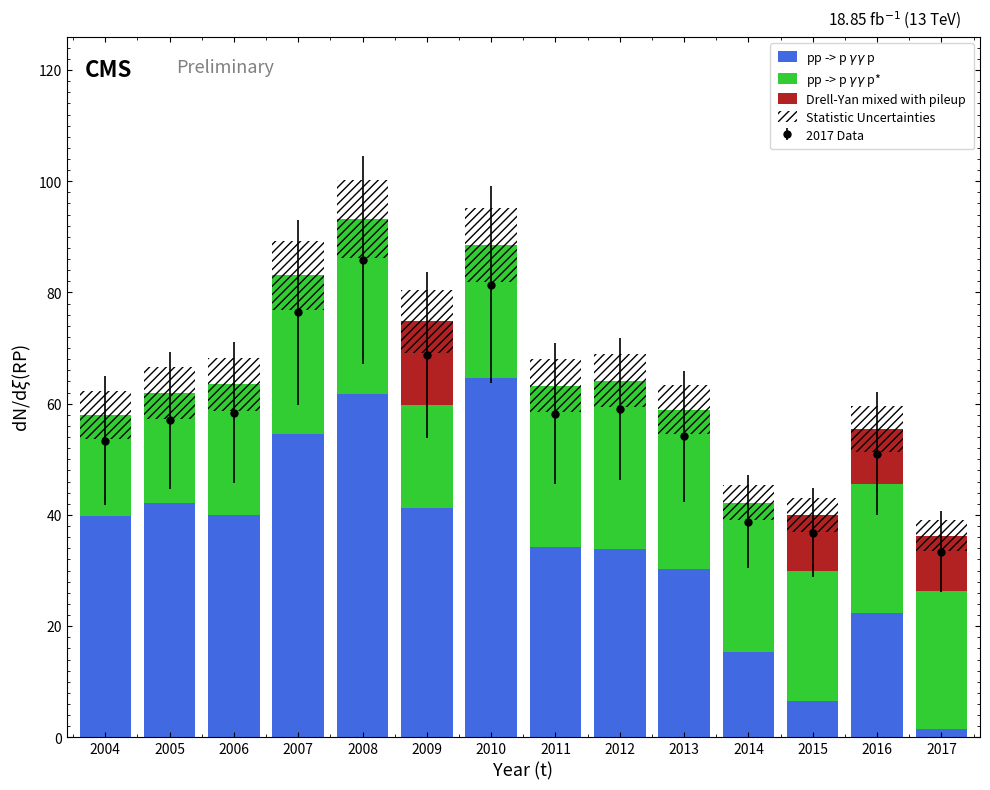

How many Drell-Yan mixed with pileup values are between 0 and 10?

13